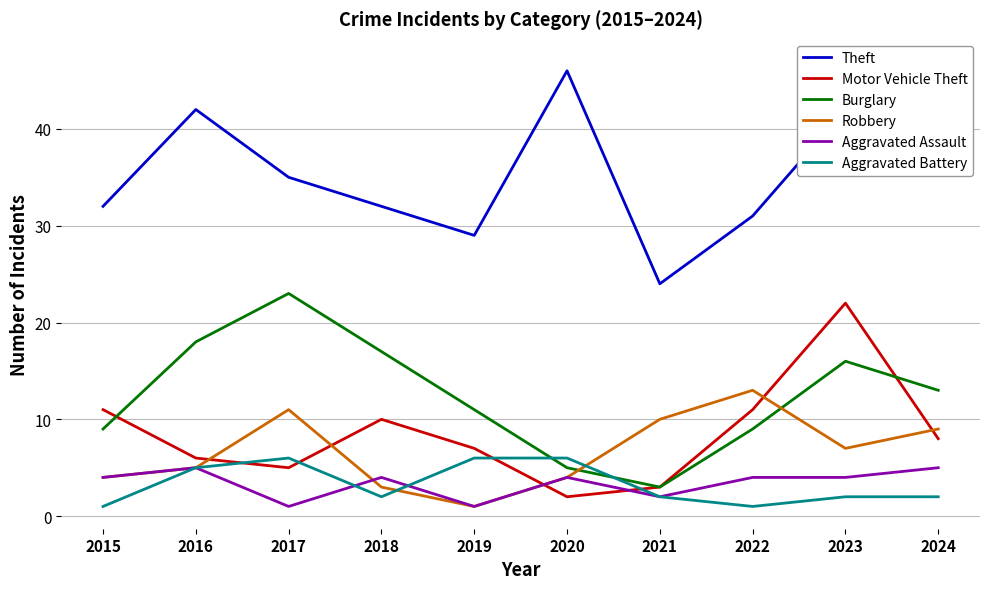

True or false: Motor Vehicle Theft and Aggravated Assault cross at least once.

True